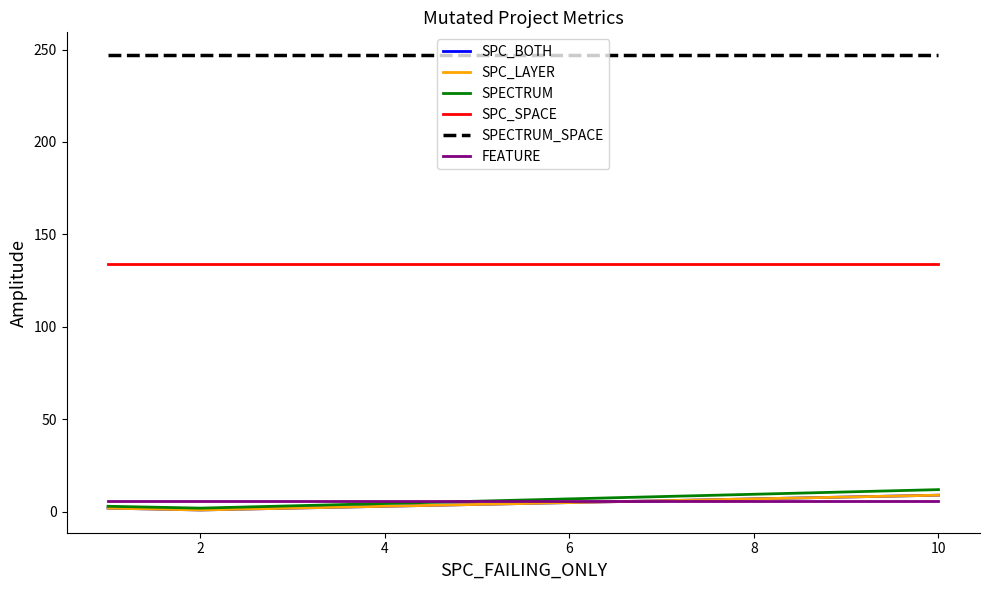

Does the chart have visible grid lines?

No